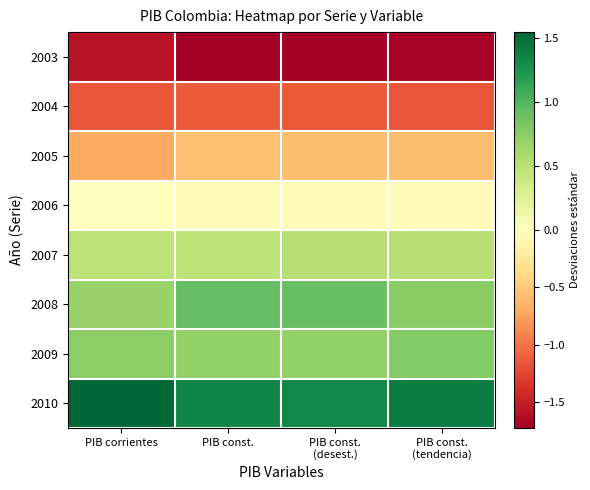

Reading left to right, what are all the values shown in this chart?

2003: PIB corrientes=-1.6	PIB const.=-1.7	PIB const.
(desest.)=-1.7	PIB const.
(tendencia)=-1.7
2004: PIB corrientes=-1.2	PIB const.=-1.1	PIB const.
(desest.)=-1.1	PIB const.
(tendencia)=-1.2
2005: PIB corrientes=-0.7	PIB const.=-0.6	PIB const.
(desest.)=-0.6	PIB const.
(tendencia)=-0.6
2006: PIB corrientes=0.0	PIB const.=-0.0	PIB const.
(desest.)=-0.0	PIB const.
(tendencia)=-0.0
2007: PIB corrientes=0.5	PIB const.=0.5	PIB const.
(desest.)=0.5	PIB const.
(tendencia)=0.5
2008: PIB corrientes=0.7	PIB const.=0.9	PIB const.
(desest.)=0.9	PIB const.
(tendencia)=0.8
2009: PIB corrientes=0.7	PIB const.=0.7	PIB const.
(desest.)=0.7	PIB const.
(tendencia)=0.8
2010: PIB corrientes=1.5	PIB const.=1.4	PIB const.
(desest.)=1.3	PIB const.
(tendencia)=1.4